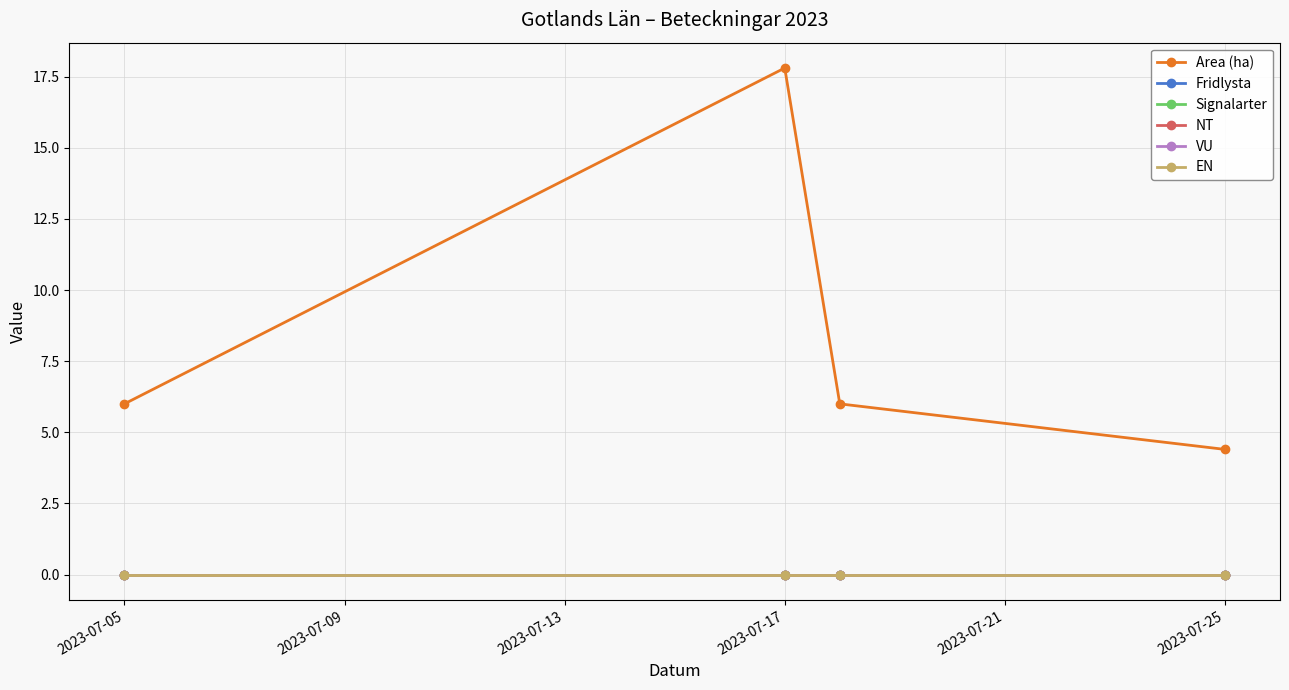

Does the chart have visible grid lines?

Yes